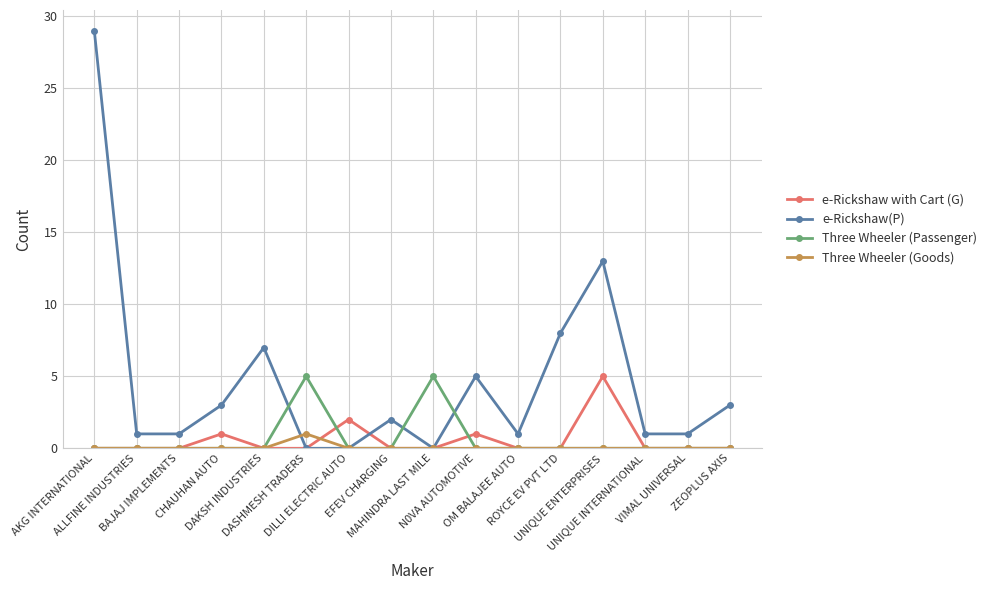

Reading left to right, what are all the values shown in this chart?

e-Rickshaw with Cart (G): AKG INTERNATIONAL=0	ALLFINE INDUSTRIES=0	BAJAJ IMPLEMENTS=0	CHAUHAN AUTO=1	DAKSH INDUSTRIES=0	DASHMESH TRADERS=0	DILLI ELECTRIC AUTO=2	EFEV CHARGING=0	MAHINDRA LAST MILE=0	N0VA AUTOMOTIVE=1	OM BALAJEE AUTO=0	ROYCE EV PVT LTD=0	UNIQUE ENTERPRISES=5	UNIQUE INTERNATIONAL=0	VIMAL UNIVERSAL=0	ZEOPLUS AXIS=0
e-Rickshaw(P): AKG INTERNATIONAL=29	ALLFINE INDUSTRIES=1	BAJAJ IMPLEMENTS=1	CHAUHAN AUTO=3	DAKSH INDUSTRIES=7	DASHMESH TRADERS=0	DILLI ELECTRIC AUTO=0	EFEV CHARGING=2	MAHINDRA LAST MILE=0	N0VA AUTOMOTIVE=5	OM BALAJEE AUTO=1	ROYCE EV PVT LTD=8	UNIQUE ENTERPRISES=13	UNIQUE INTERNATIONAL=1	VIMAL UNIVERSAL=1	ZEOPLUS AXIS=3
Three Wheeler (Passenger): AKG INTERNATIONAL=0	ALLFINE INDUSTRIES=0	BAJAJ IMPLEMENTS=0	CHAUHAN AUTO=0	DAKSH INDUSTRIES=0	DASHMESH TRADERS=5	DILLI ELECTRIC AUTO=0	EFEV CHARGING=0	MAHINDRA LAST MILE=5	N0VA AUTOMOTIVE=0	OM BALAJEE AUTO=0	ROYCE EV PVT LTD=0	UNIQUE ENTERPRISES=0	UNIQUE INTERNATIONAL=0	VIMAL UNIVERSAL=0	ZEOPLUS AXIS=0
Three Wheeler (Goods): AKG INTERNATIONAL=0	ALLFINE INDUSTRIES=0	BAJAJ IMPLEMENTS=0	CHAUHAN AUTO=0	DAKSH INDUSTRIES=0	DASHMESH TRADERS=1	DILLI ELECTRIC AUTO=0	EFEV CHARGING=0	MAHINDRA LAST MILE=0	N0VA AUTOMOTIVE=0	OM BALAJEE AUTO=0	ROYCE EV PVT LTD=0	UNIQUE ENTERPRISES=0	UNIQUE INTERNATIONAL=0	VIMAL UNIVERSAL=0	ZEOPLUS AXIS=0